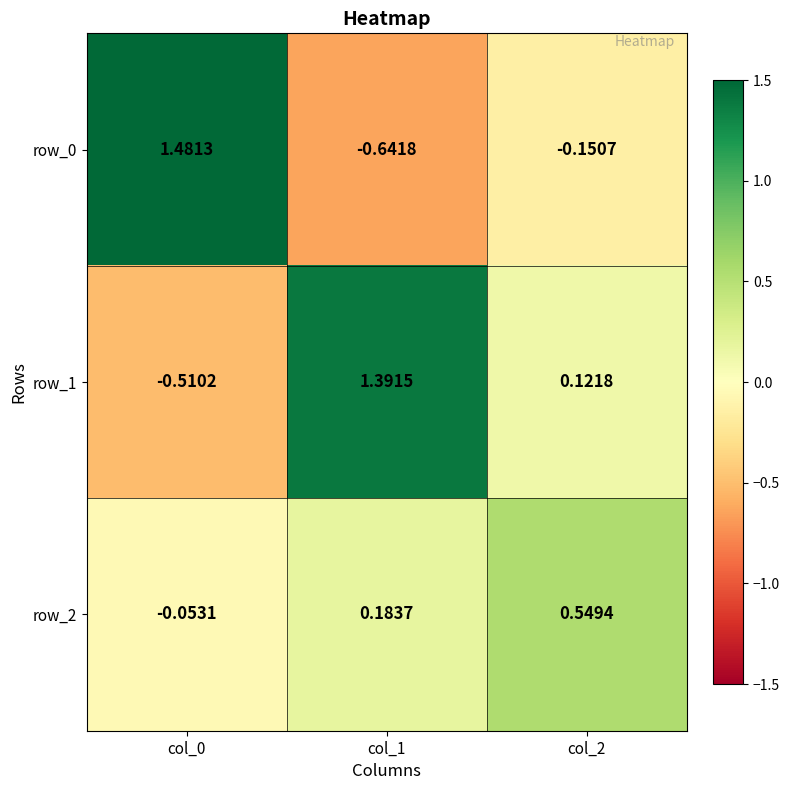

Which series has the widest spread of values?

row_0